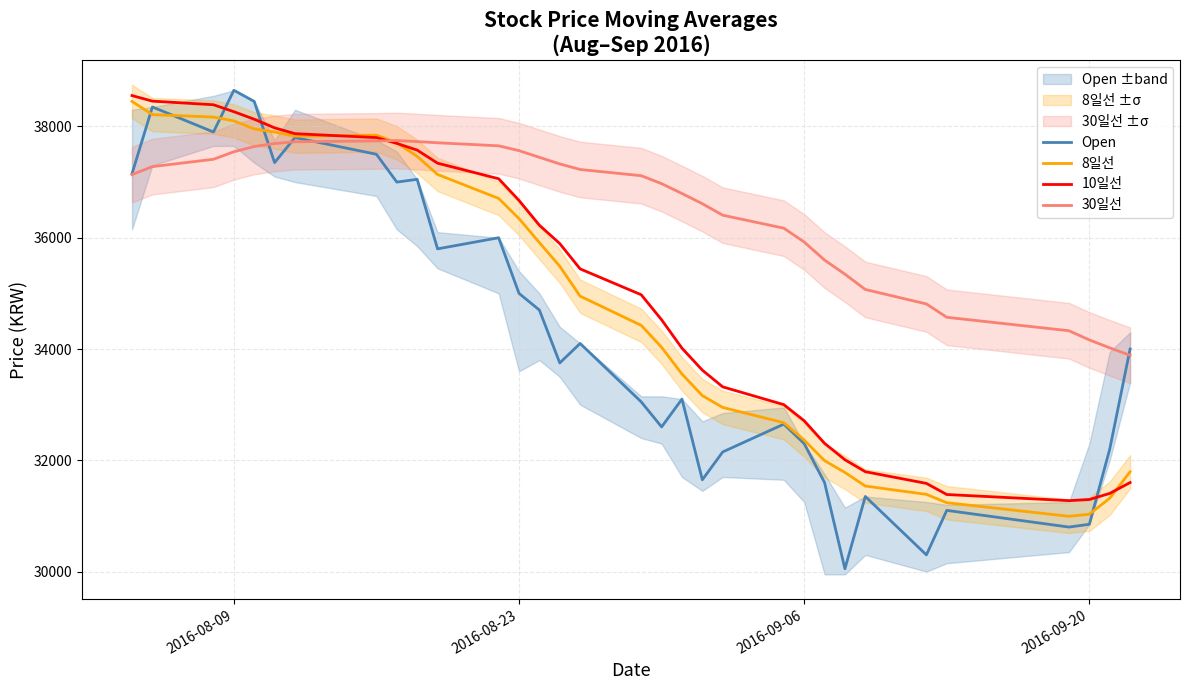

At which label is 30일선 closest to 35816?

2016-09-06